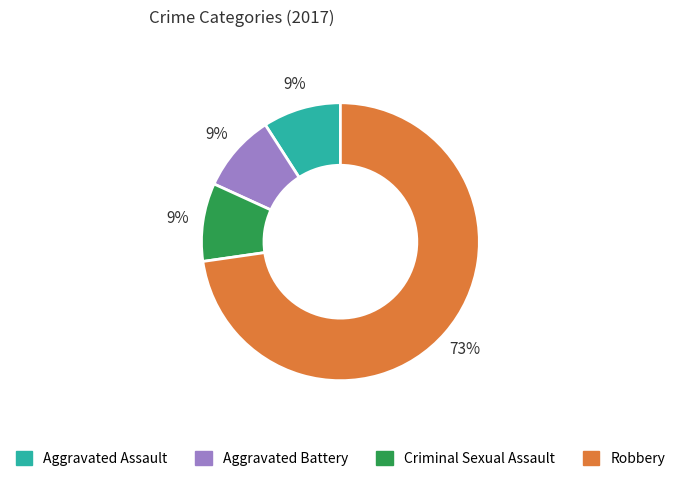

Is there a majority slice in this chart?

Yes